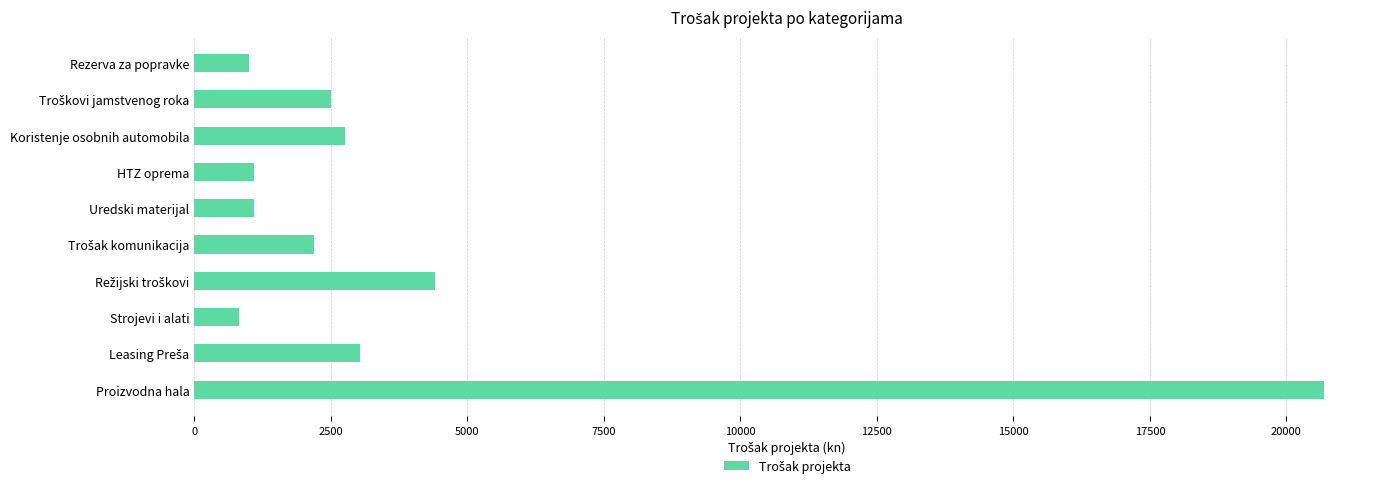

How many data points does each series have?

10